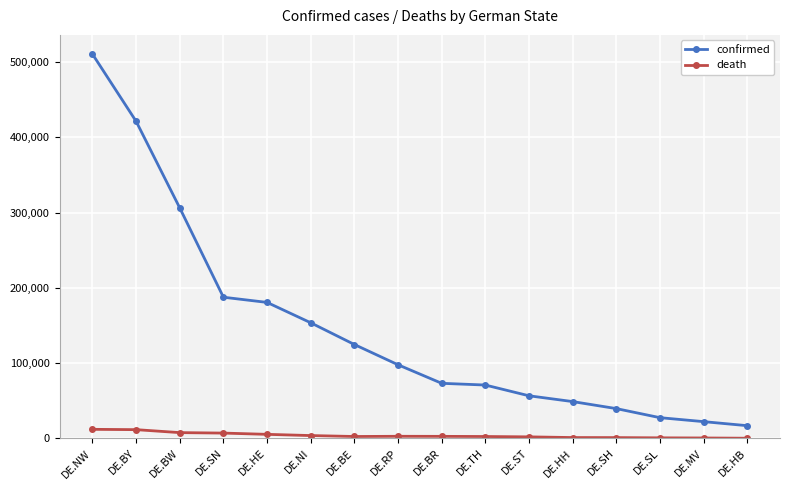

True or false: confirmed and death cross at least once.

False